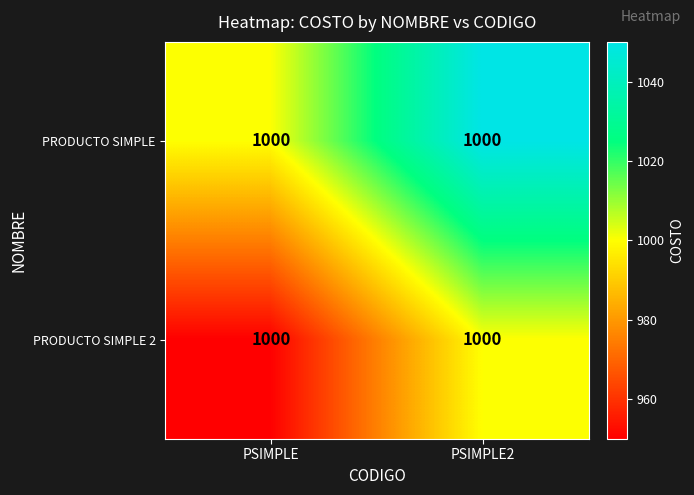

At how many categories does at least one series exceed 973?

2